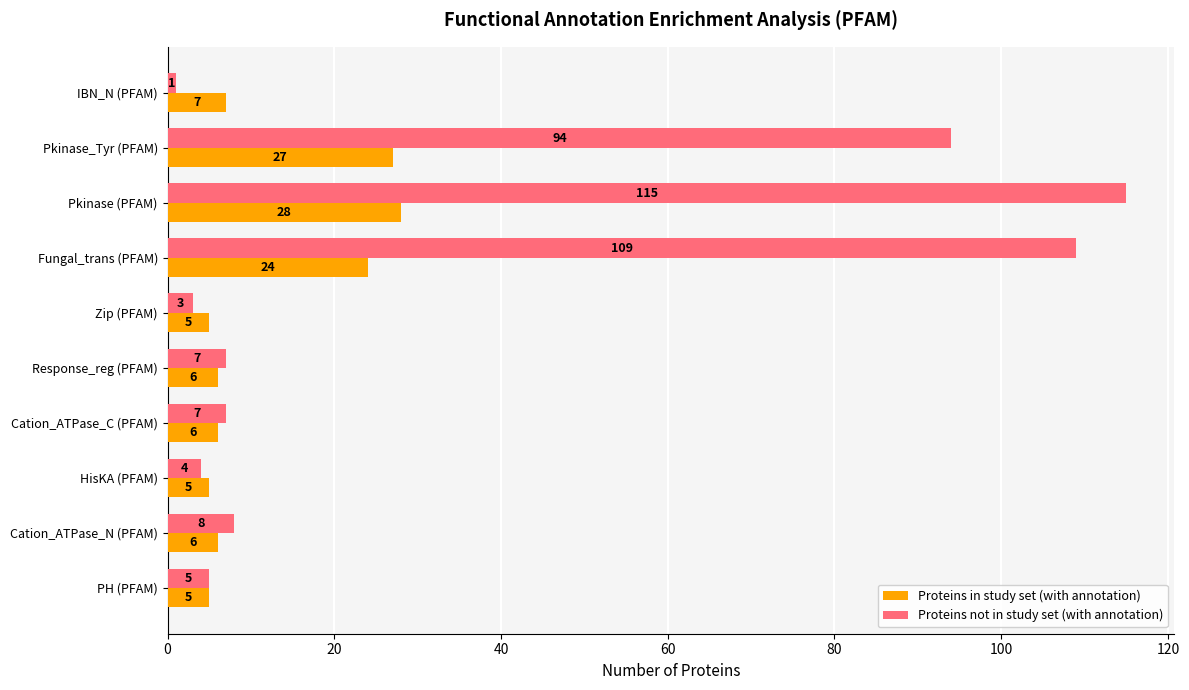

Is the value of Proteins not in study set (with annotation) at Fungal_trans (PFAM) greater than the value of Proteins in study set (with annotation) at IBN_N (PFAM)?

Yes